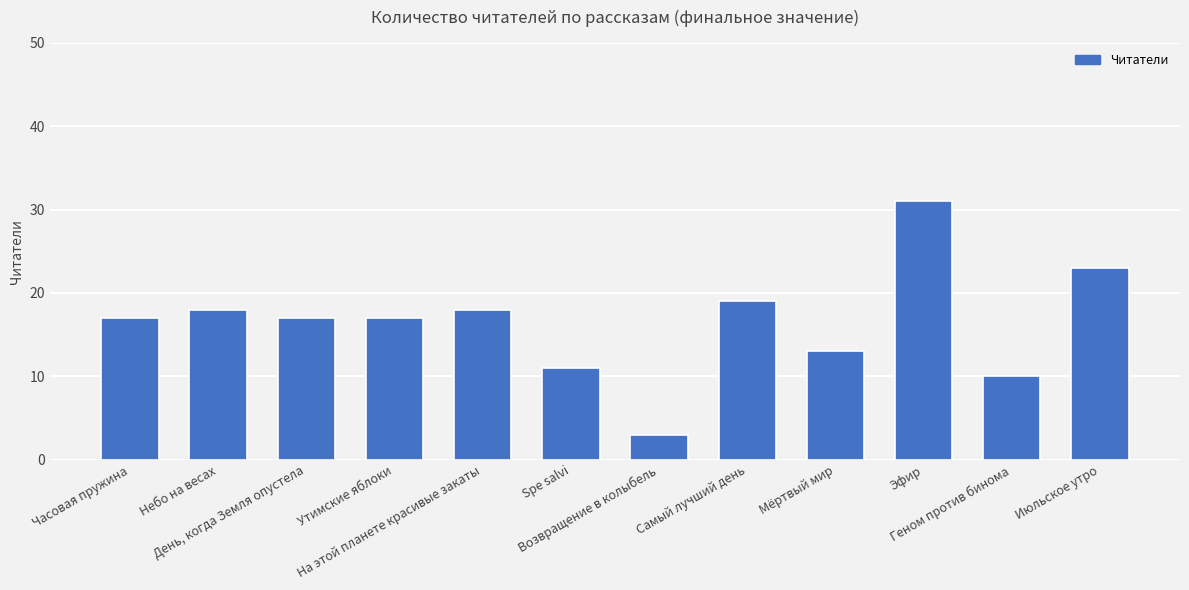

Does the chart contain any negative values?

No